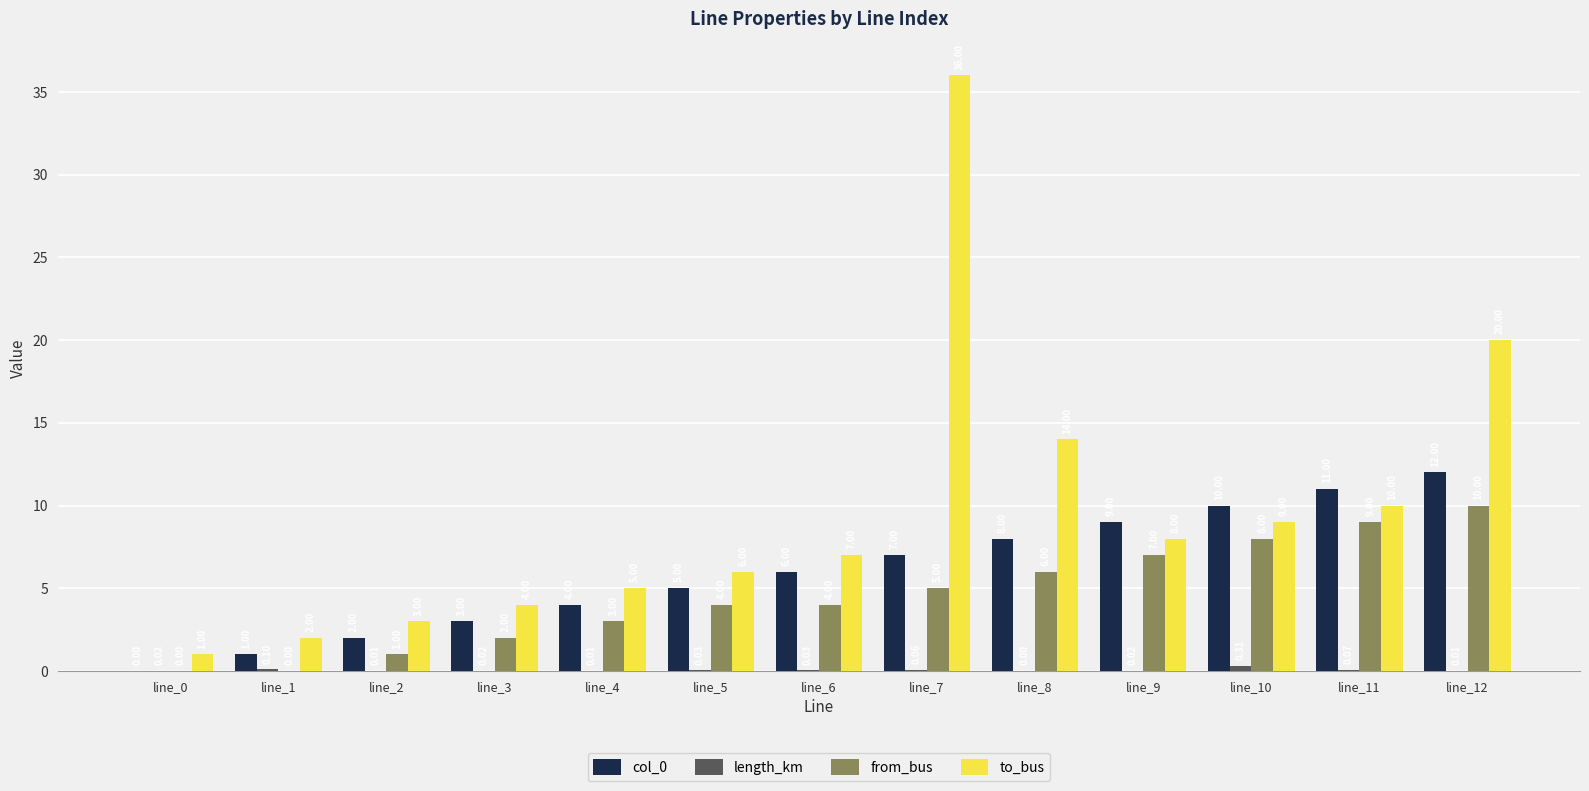

What is the sum of the from_bus values at line_3 and line_5?

6.0